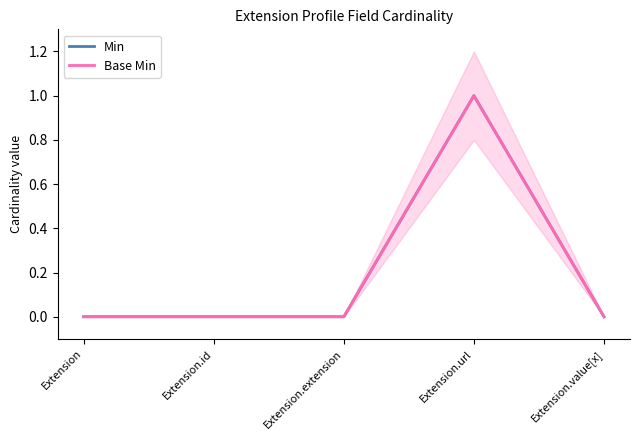

Which label corresponds to the smallest value in the chart?

Extension